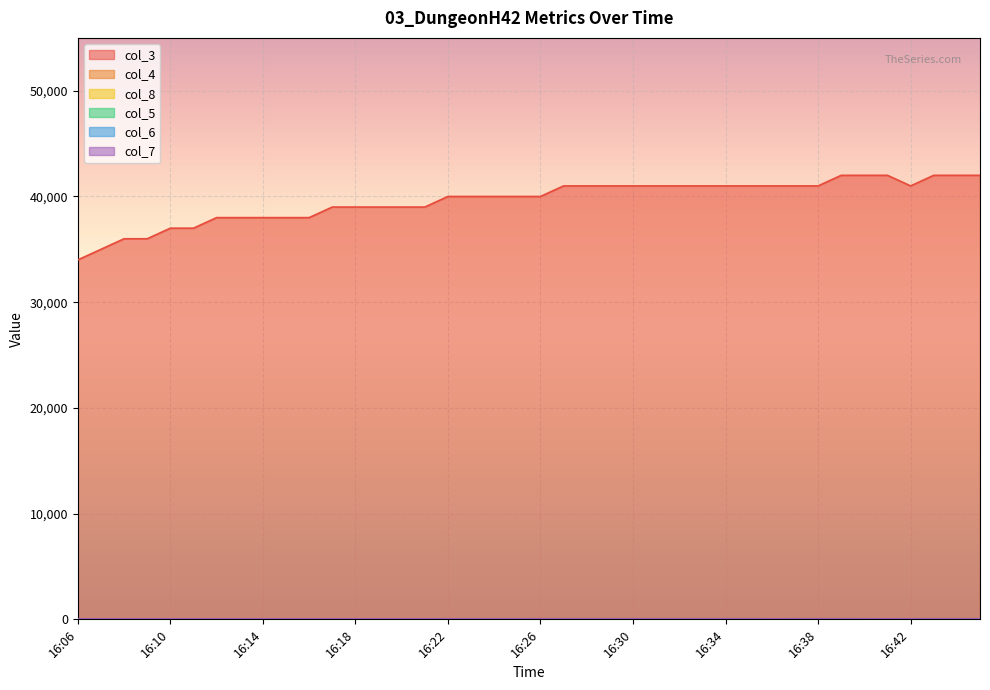

True or false: col_3 and col_4 cross at least once.

False